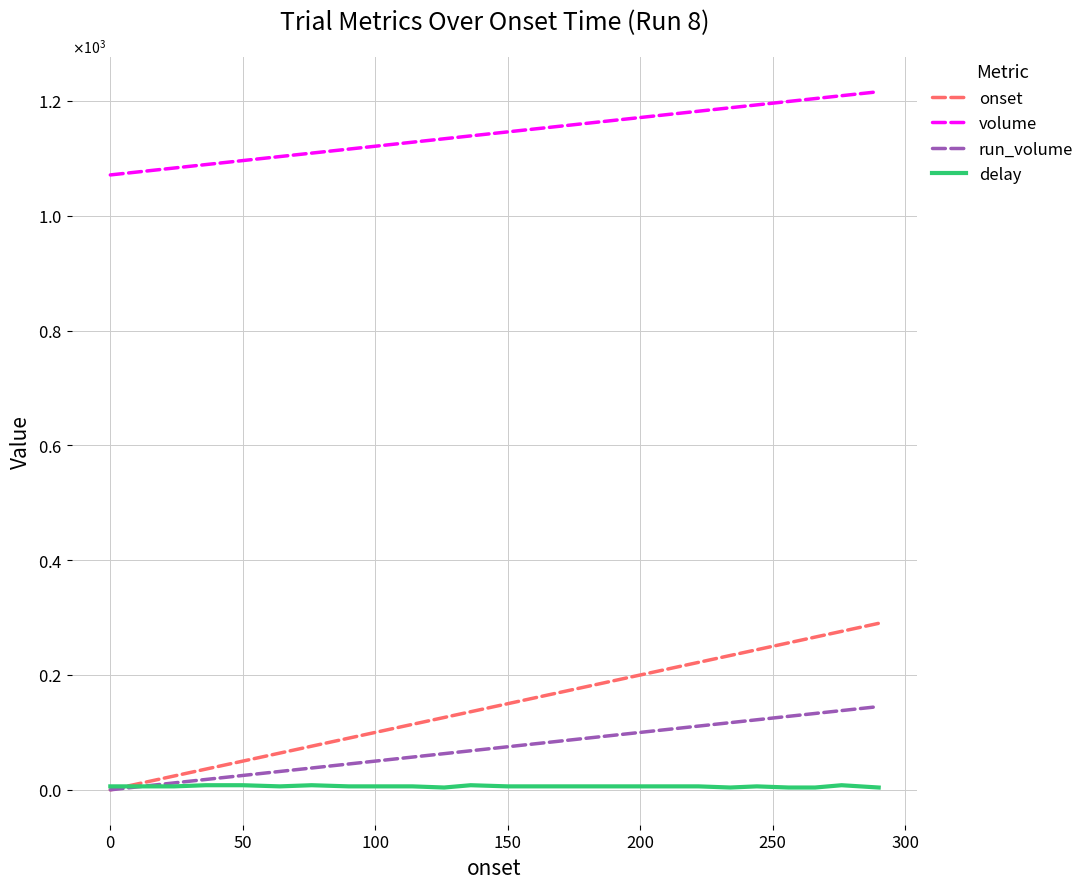

In delay, how many points are lower than both neighbors (excluding endpoints)?

3